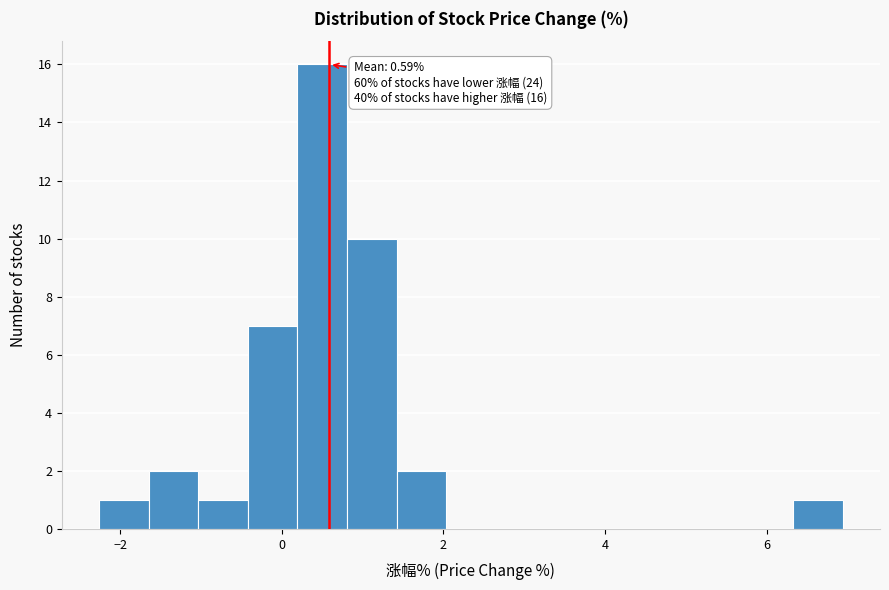

Read against the x-axis, roughly where is the centre of the tallest bar?

0.6